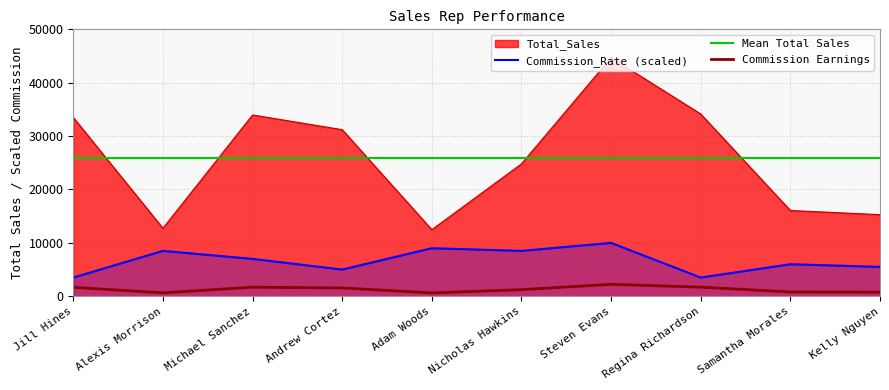

What is the total value across all series at Jill Hines?

36987.2